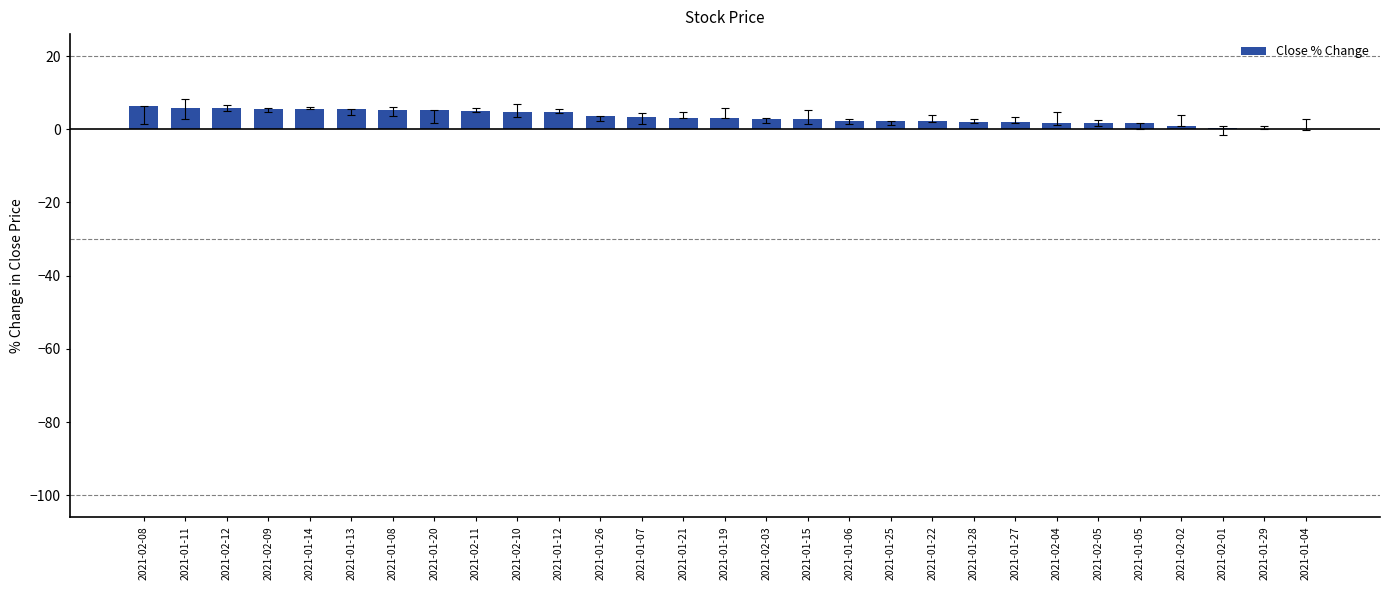

What value does the data have at 2021-01-05?

1.6